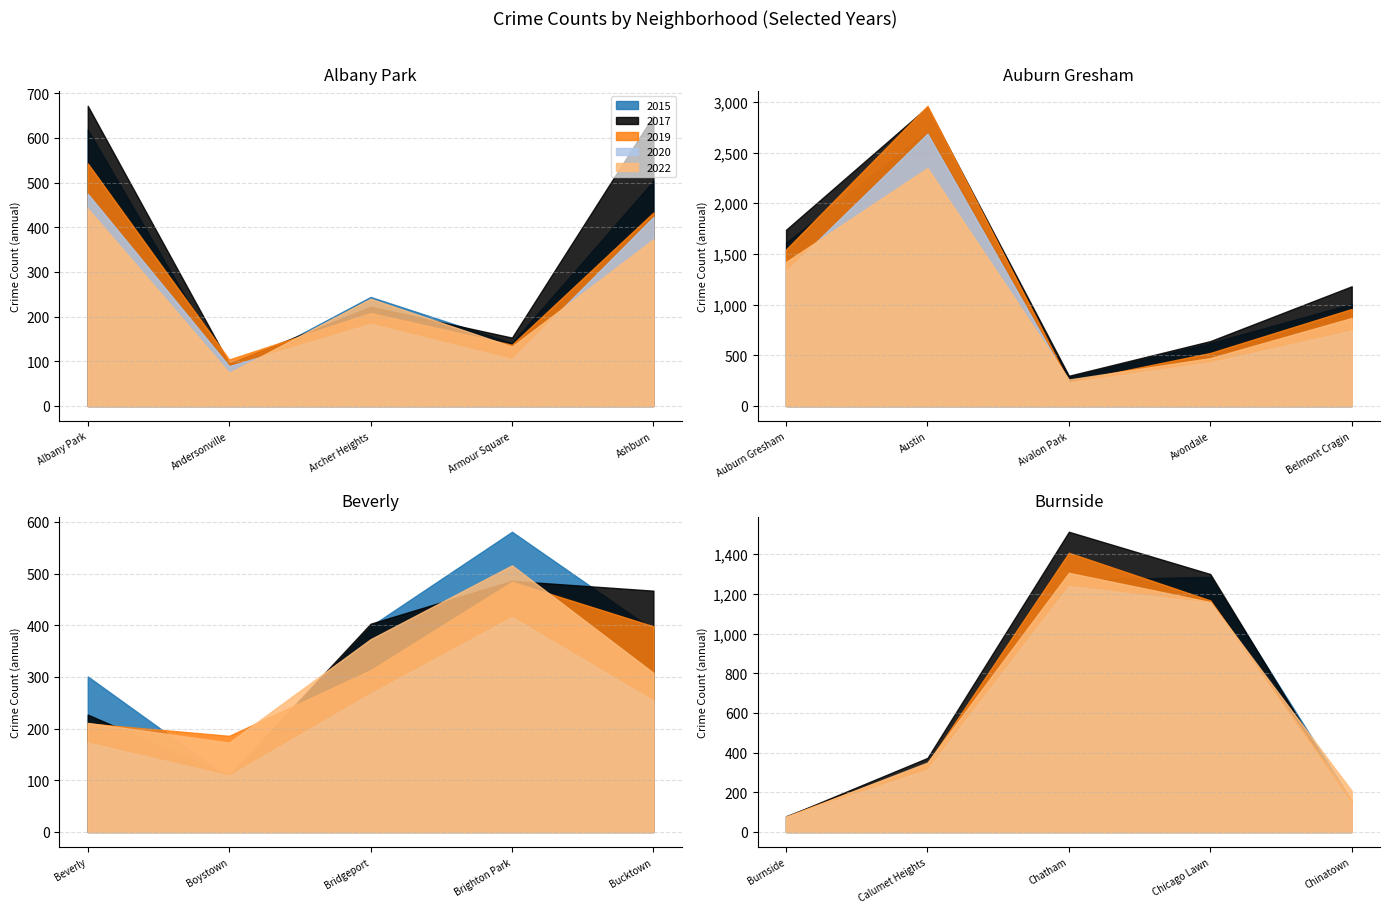

What is the minimum value for 2020?

76